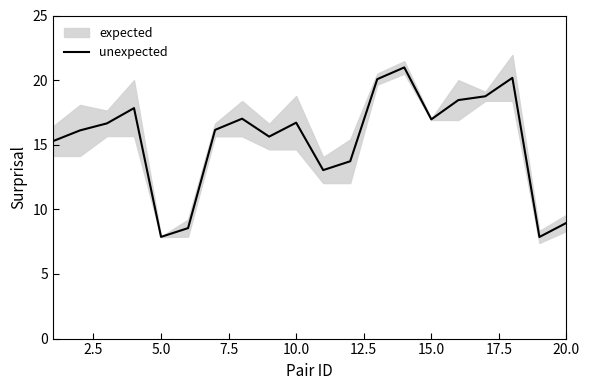

What is the highest value of the unexpected series?

21.0